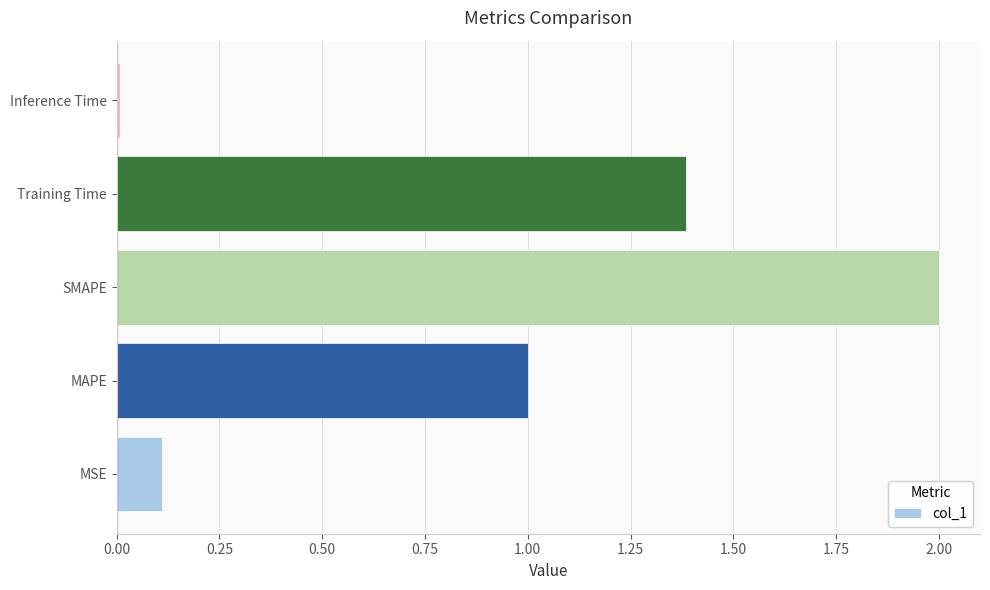

Are the bars horizontal?

Yes